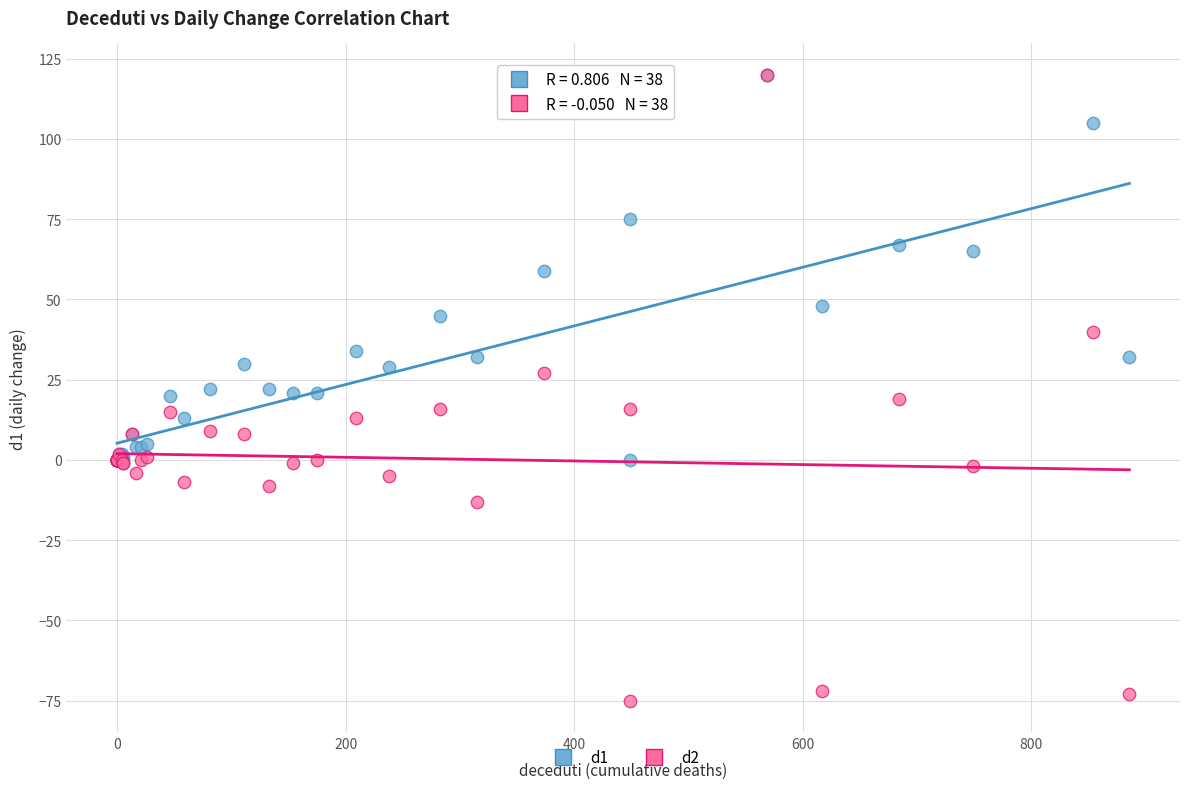

What are all the series names shown in the legend?

d1, d2